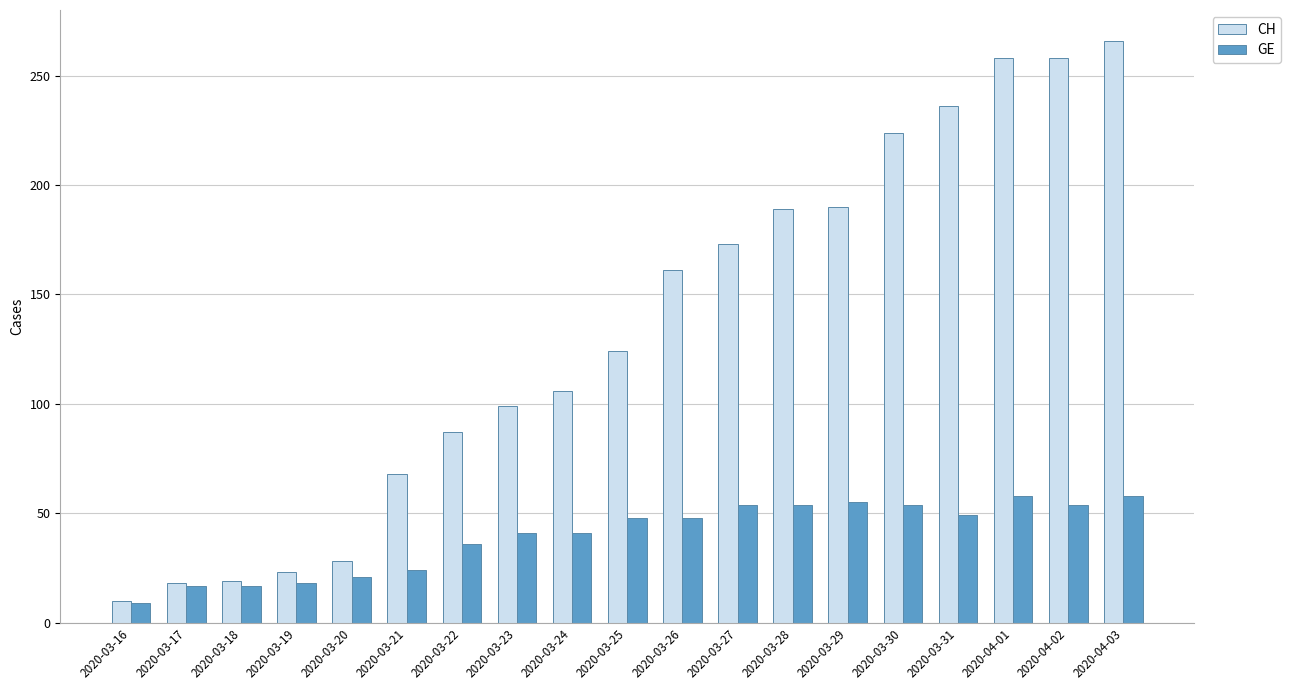

At how many categories does at least one series exceed 234?

4